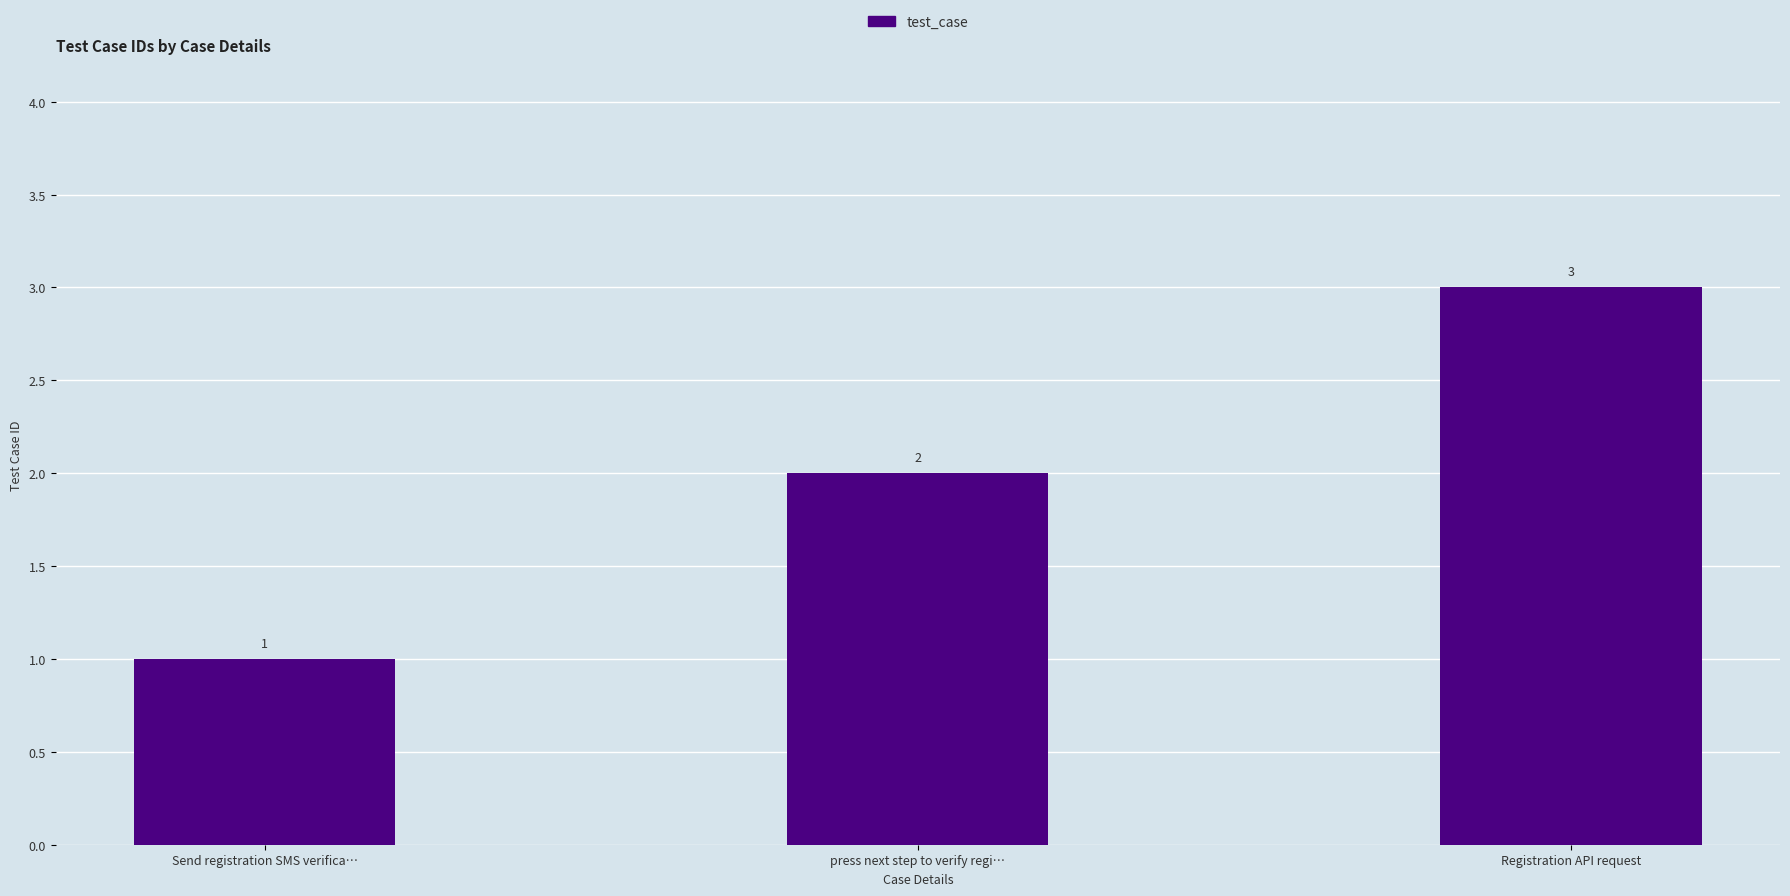

The chart shows a value of 3 at press next step to verify regi…. True or false?

False